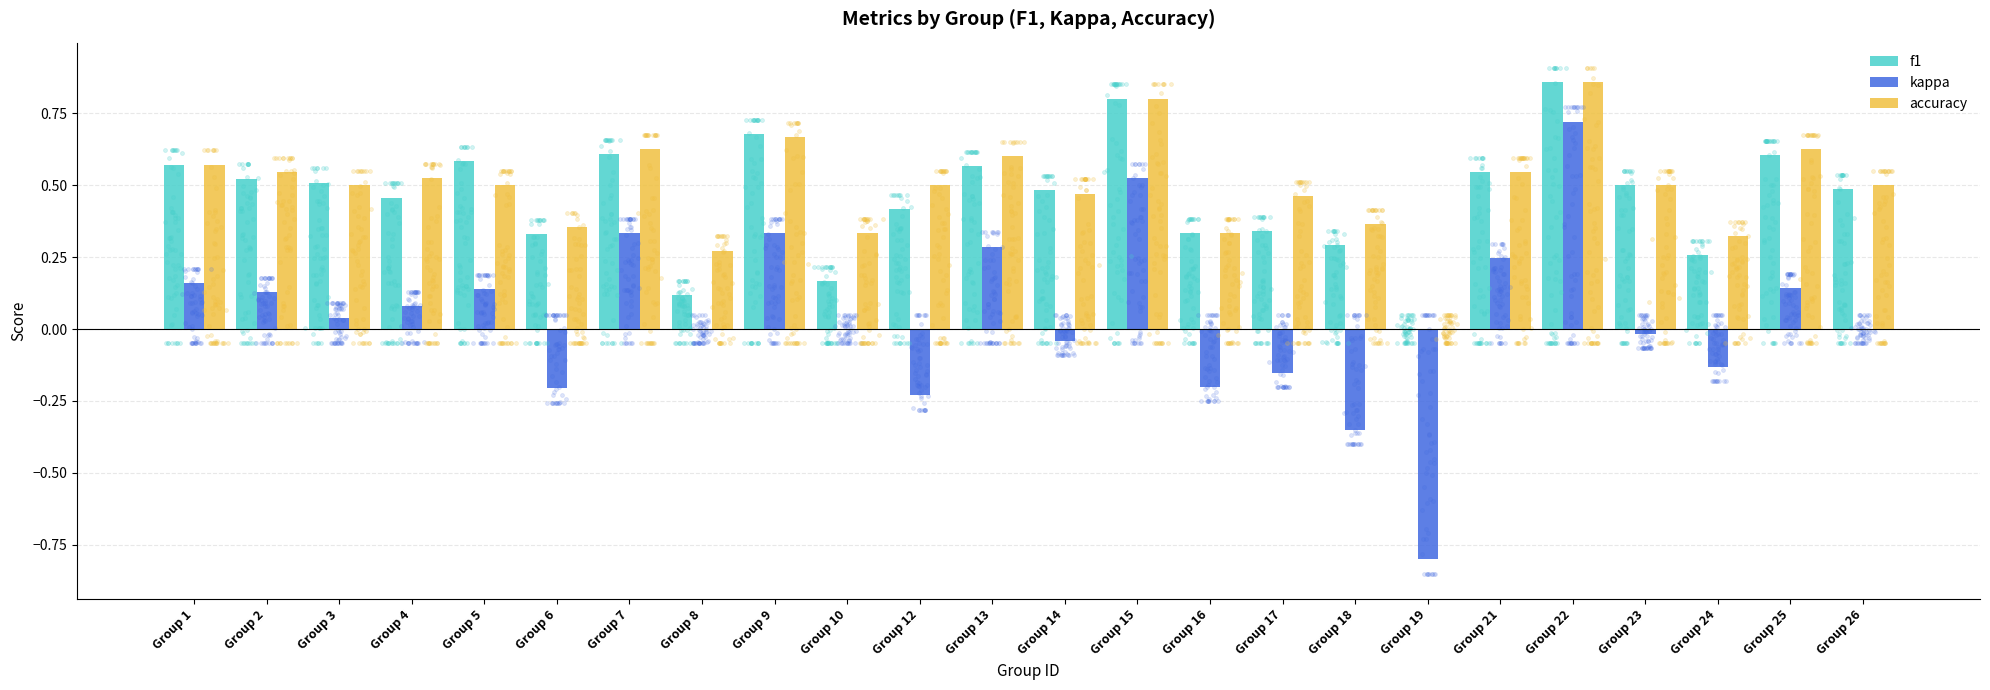

Which series reaches the maximum Y coordinate?

f1